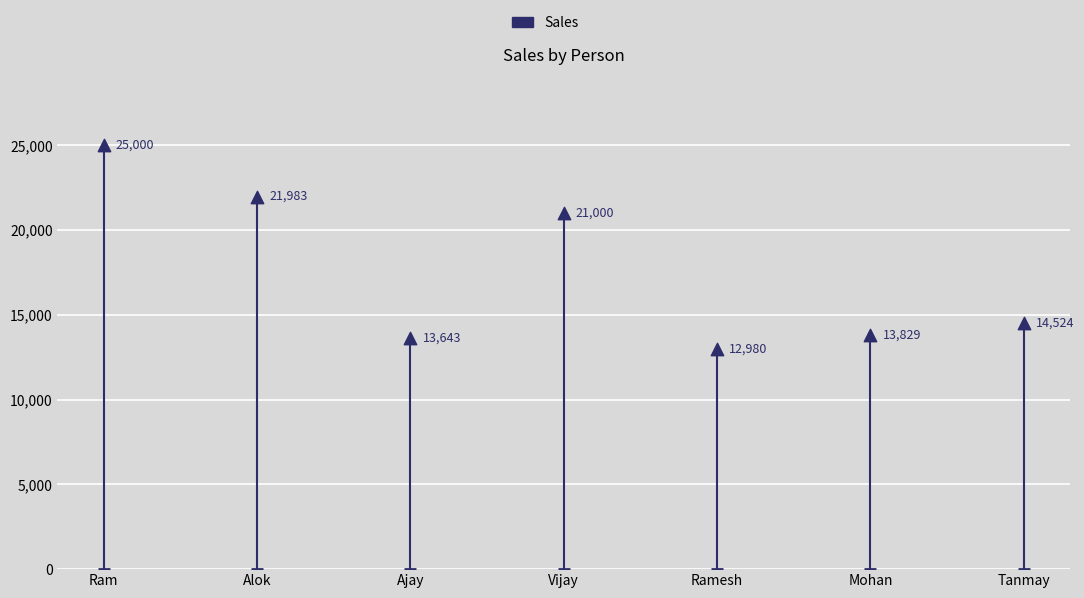

Approximately how many times larger is the value at Ajay compared to Ramesh?

1.1